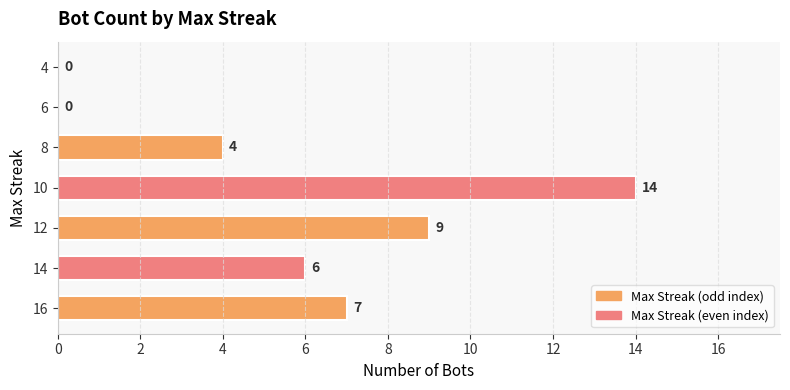

Does the chart contain stacked bars?

No